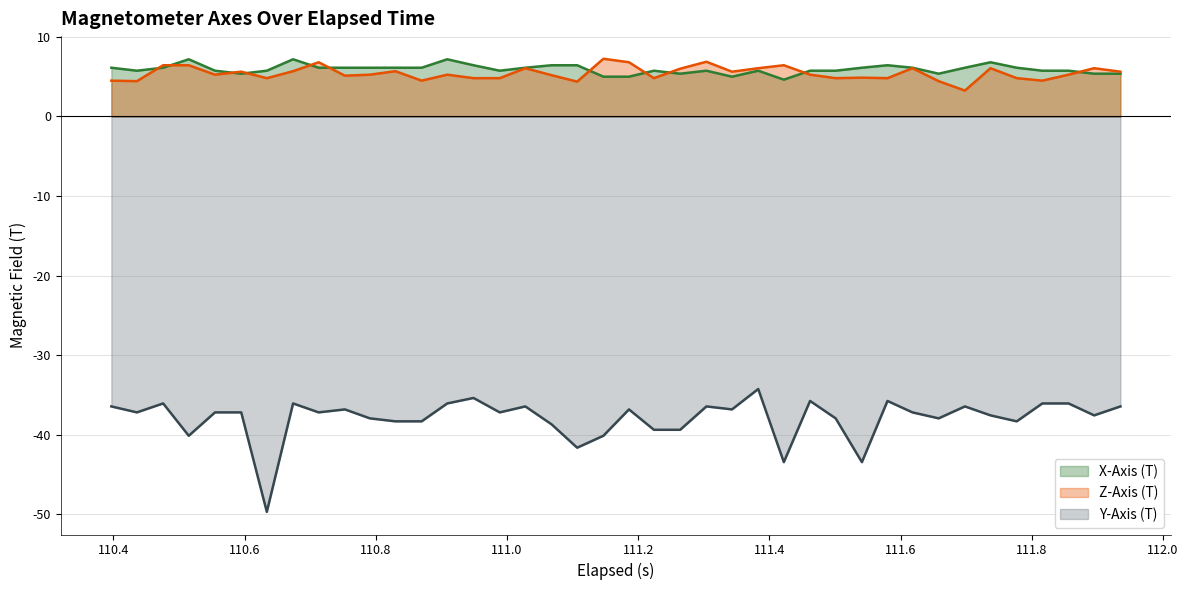

True or false: Z-Axis (T) and Y-Axis (T) cross at least once.

False